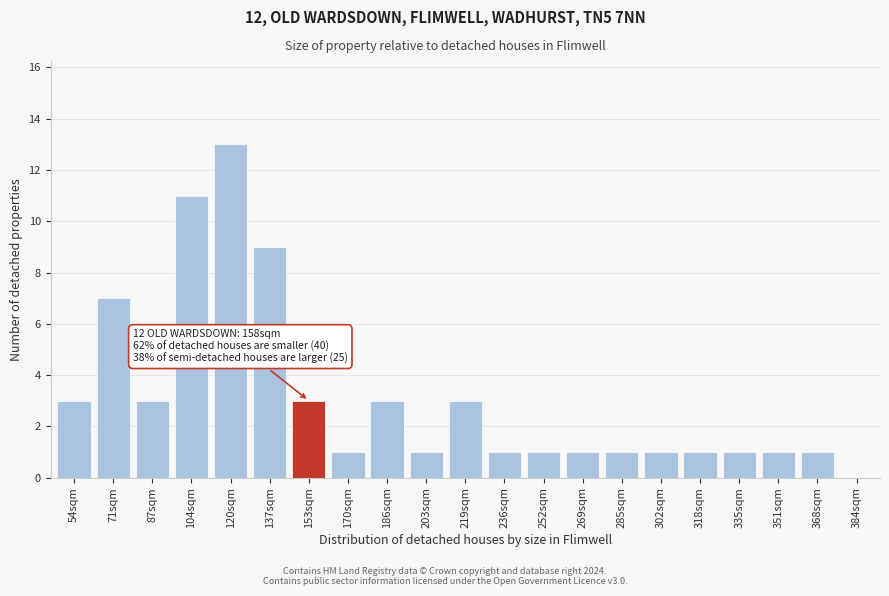

Reading left to right, what are all the values shown in this chart?

54sqm=3	71sqm=7	87sqm=3	104sqm=11	120sqm=13	137sqm=9	153sqm=3	170sqm=1	186sqm=3	203sqm=1	219sqm=3	236sqm=1	252sqm=1	269sqm=1	285sqm=1	302sqm=1	318sqm=1	335sqm=1	351sqm=1	368sqm=1	384sqm=0